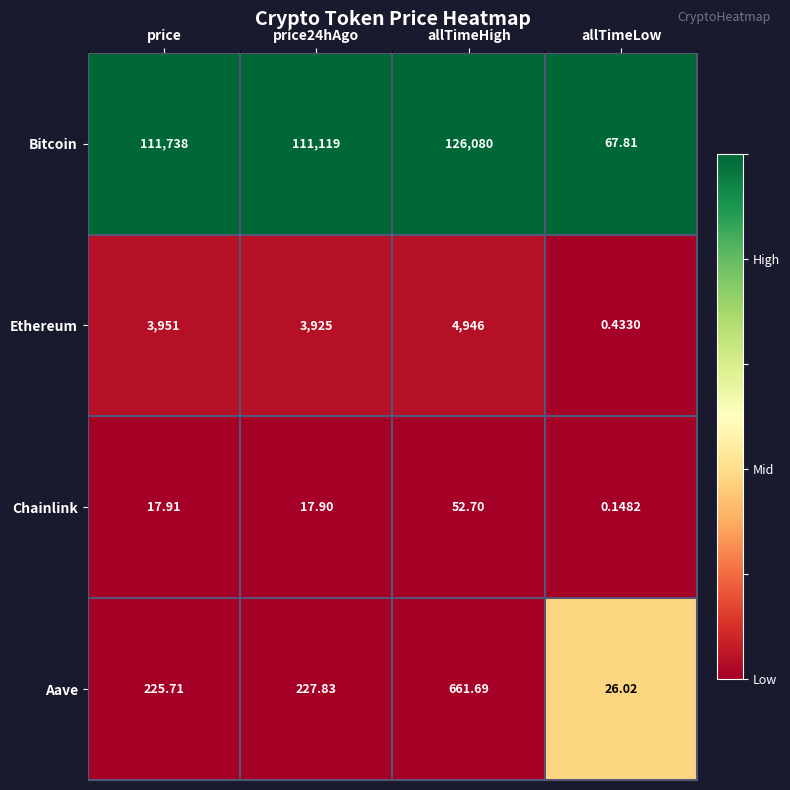

At which label does Chainlink reach its peak?

allTimeHigh